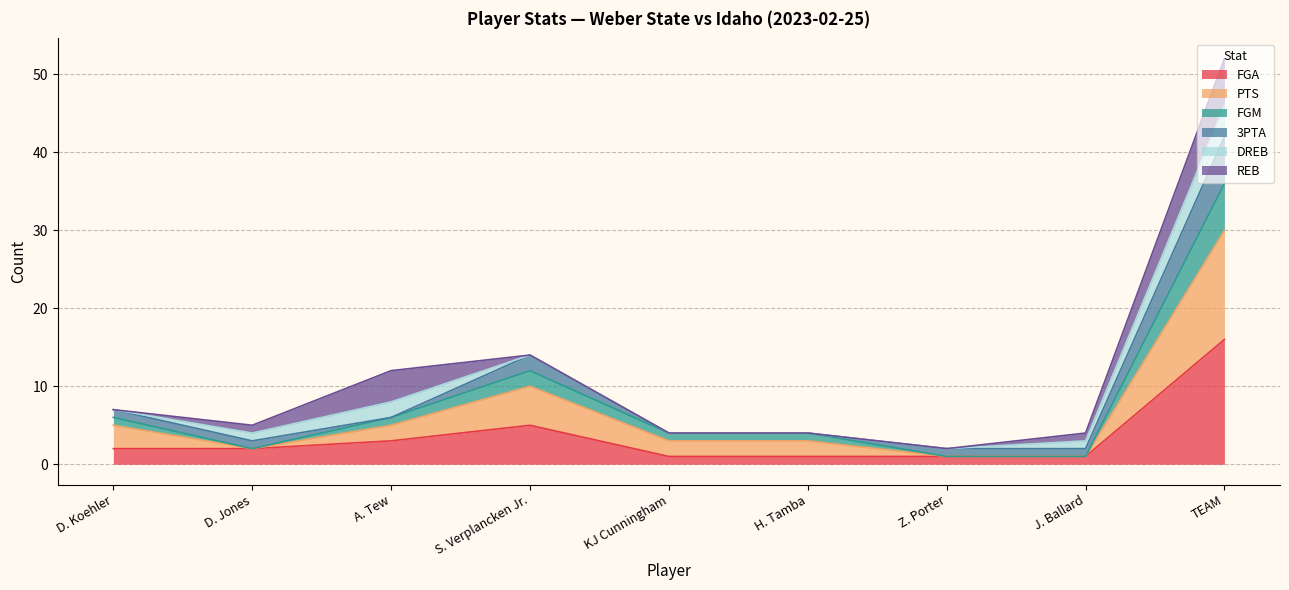

True or false: PTS and FGM cross at least once.

False